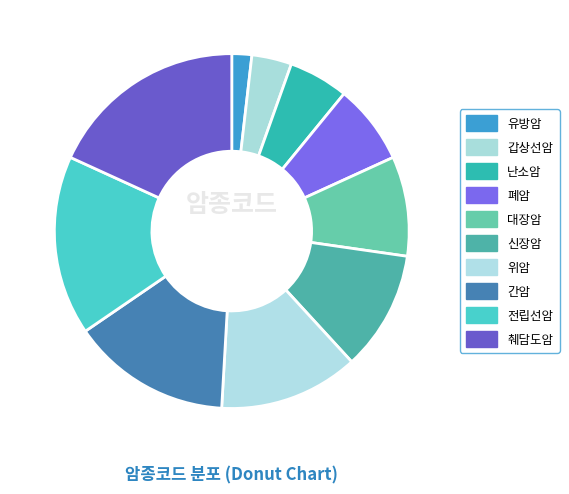

How many segments does this pie chart have?

10